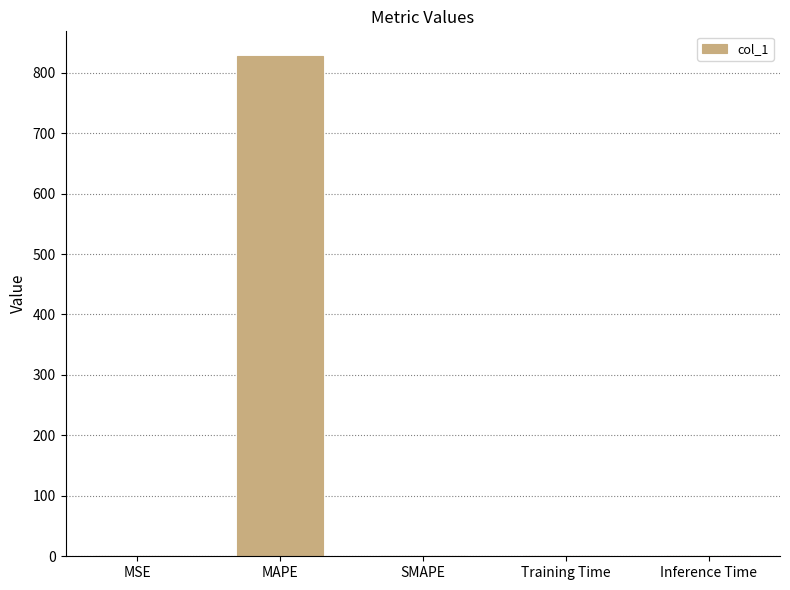

The value at MSE is 0.1. True or false?

True